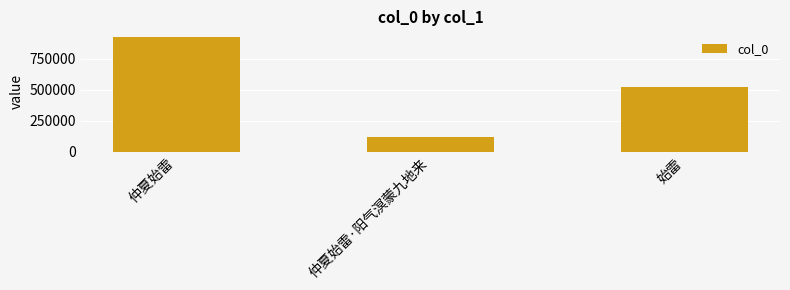

How many values are below 522520?

1